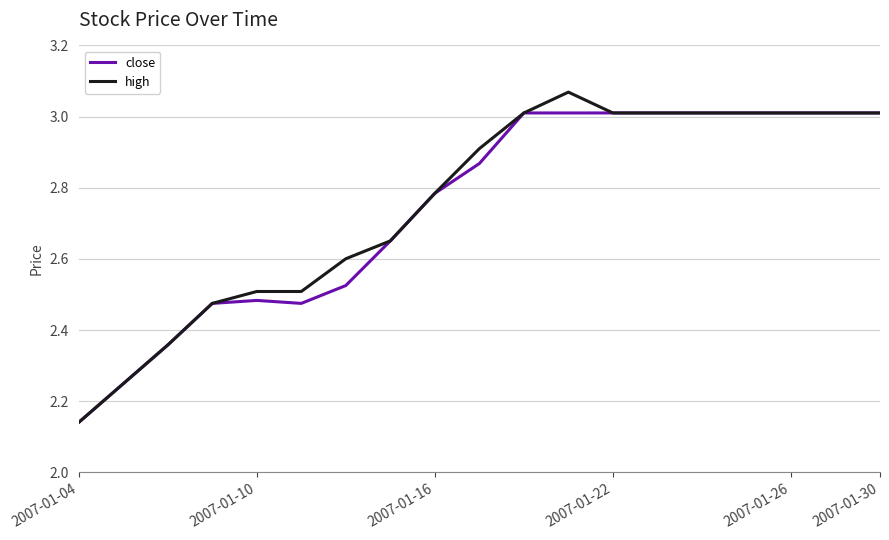

Which series has the largest range (max minus min)?

high